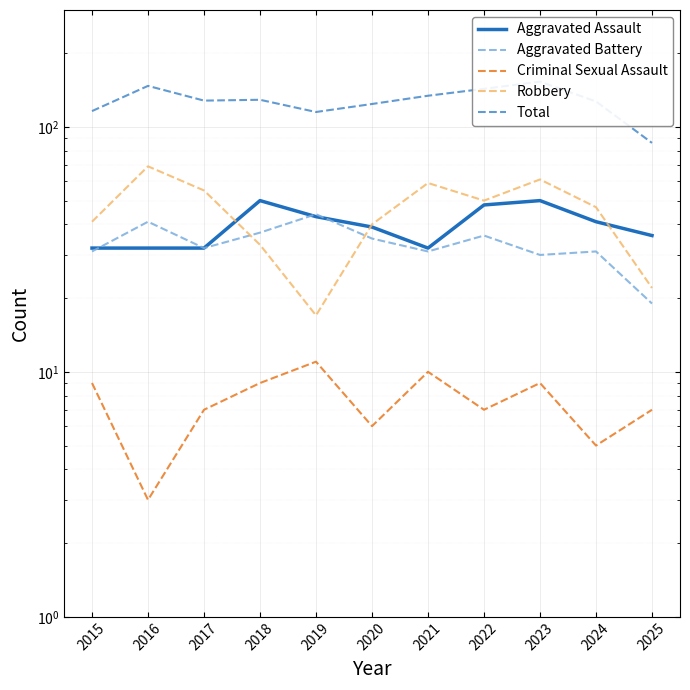

What is the value of the Aggravated Battery point at the 1st from the left?

31